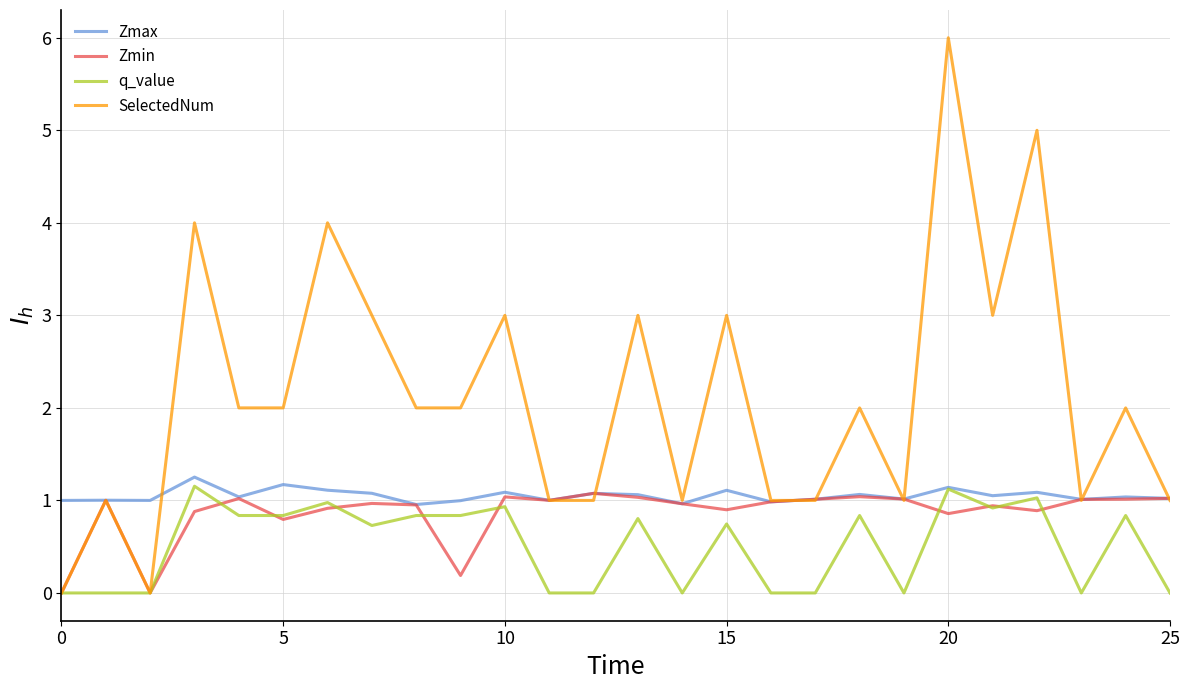

Which series has the widest spread of values?

SelectedNum